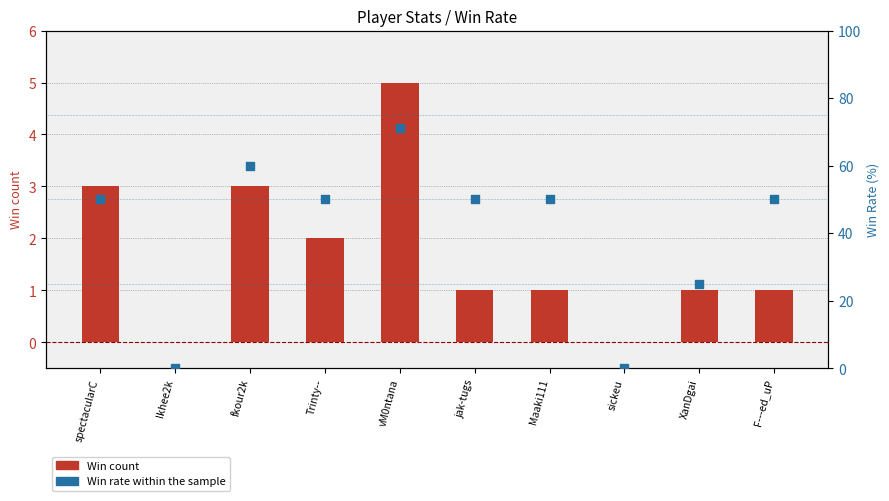

What are all the series names shown in the legend?

Win count, Win rate (%)